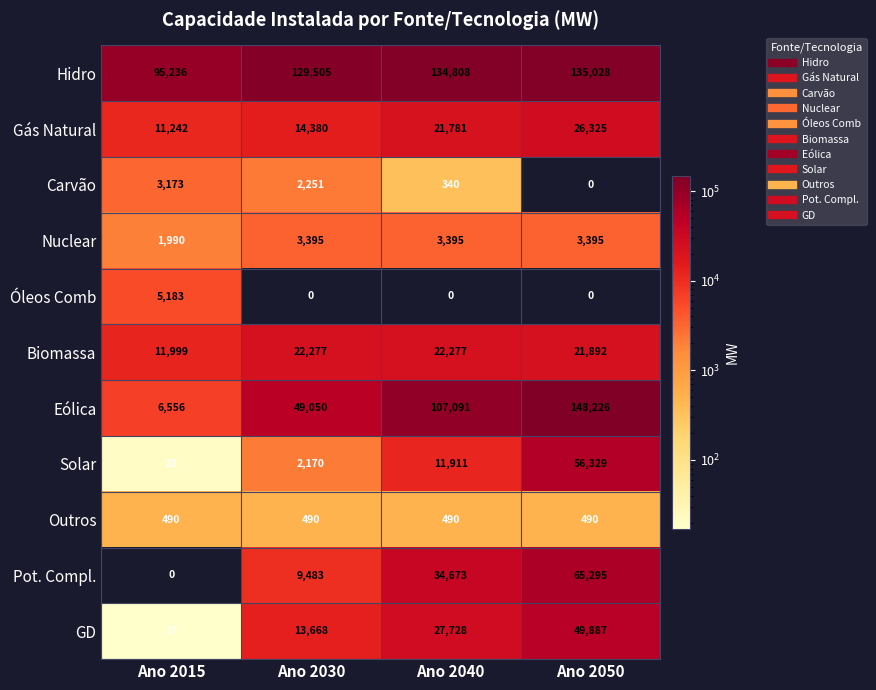

The Outros series shows 490 at Ano 2030. True or false?

True